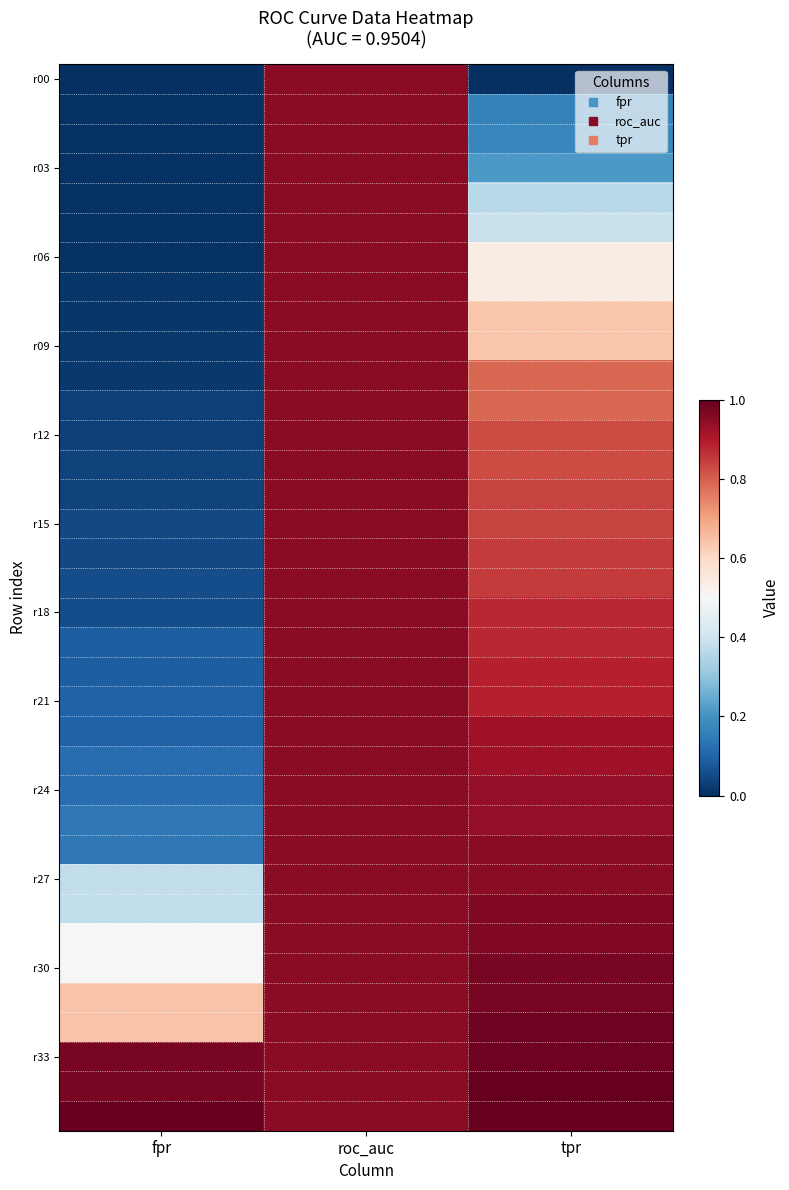

At which category is the sum across all series the highest?

roc_auc